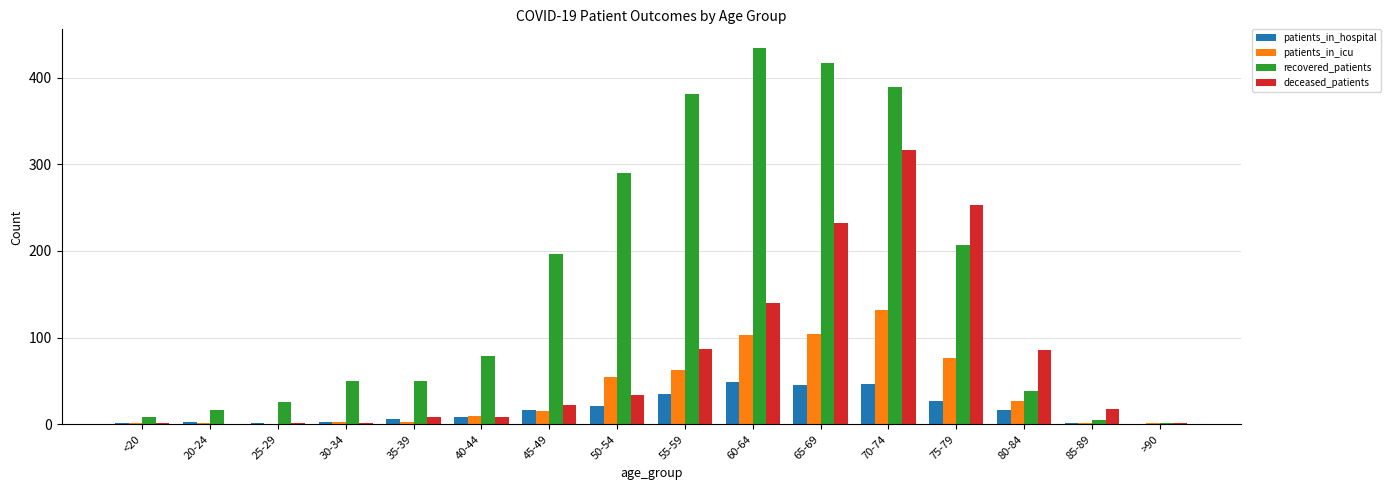

Which series has the widest spread of values?

recovered_patients